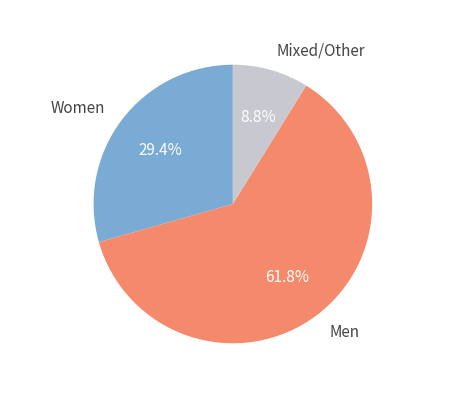

Is there any slice that represents more than half of the pie?

Yes